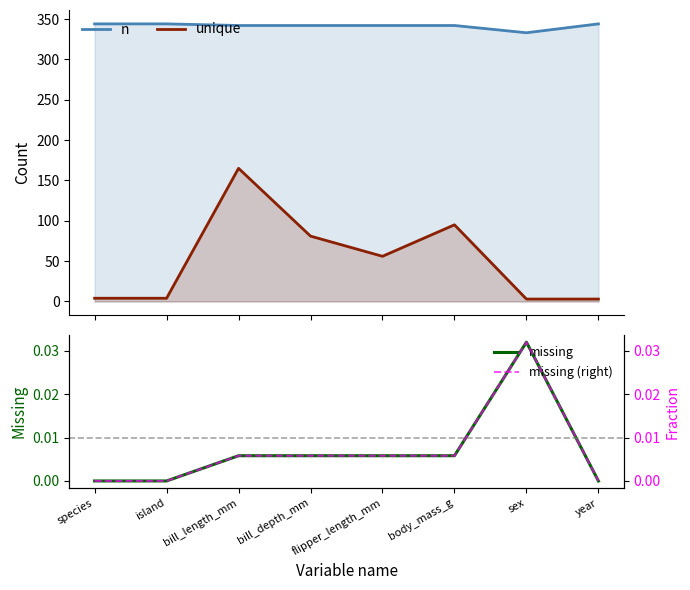

List the series in order of their peak value, lowest first.

missing, missing (right), unique, n